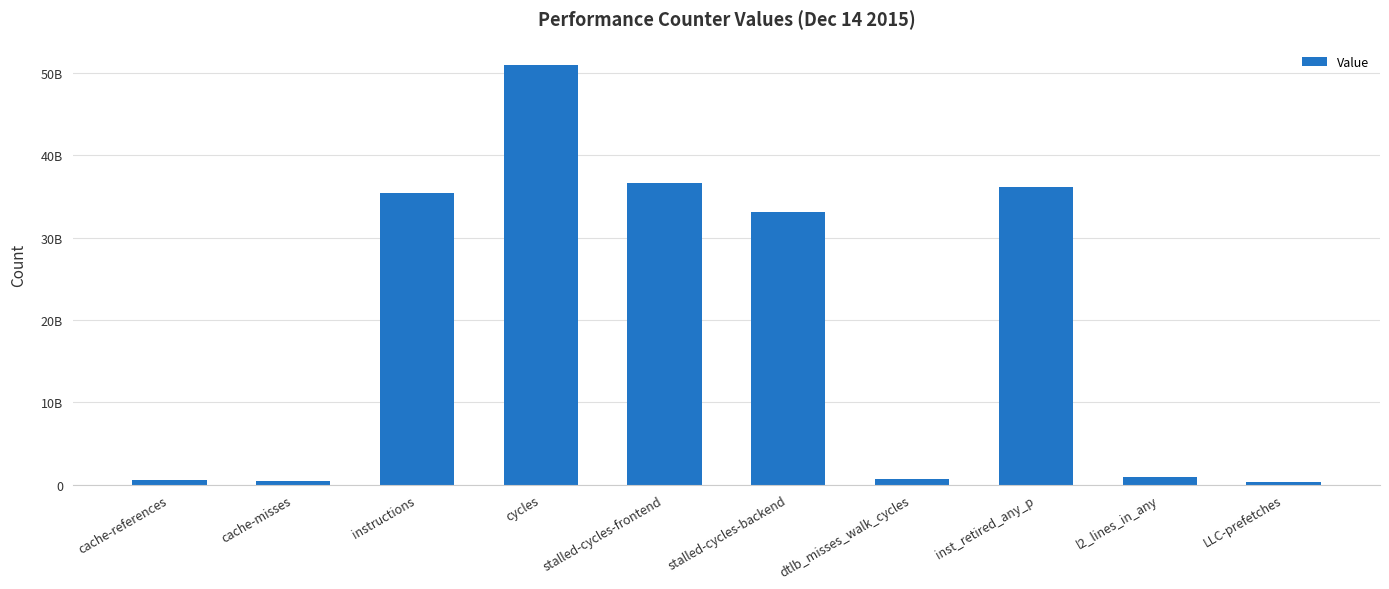

Does the chart contain any negative values?

No